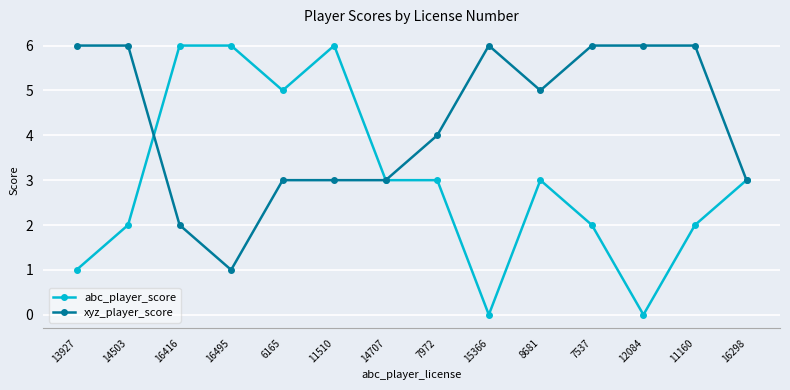

Rank the series by their average value, from highest to lowest.

xyz_player_score, abc_player_score